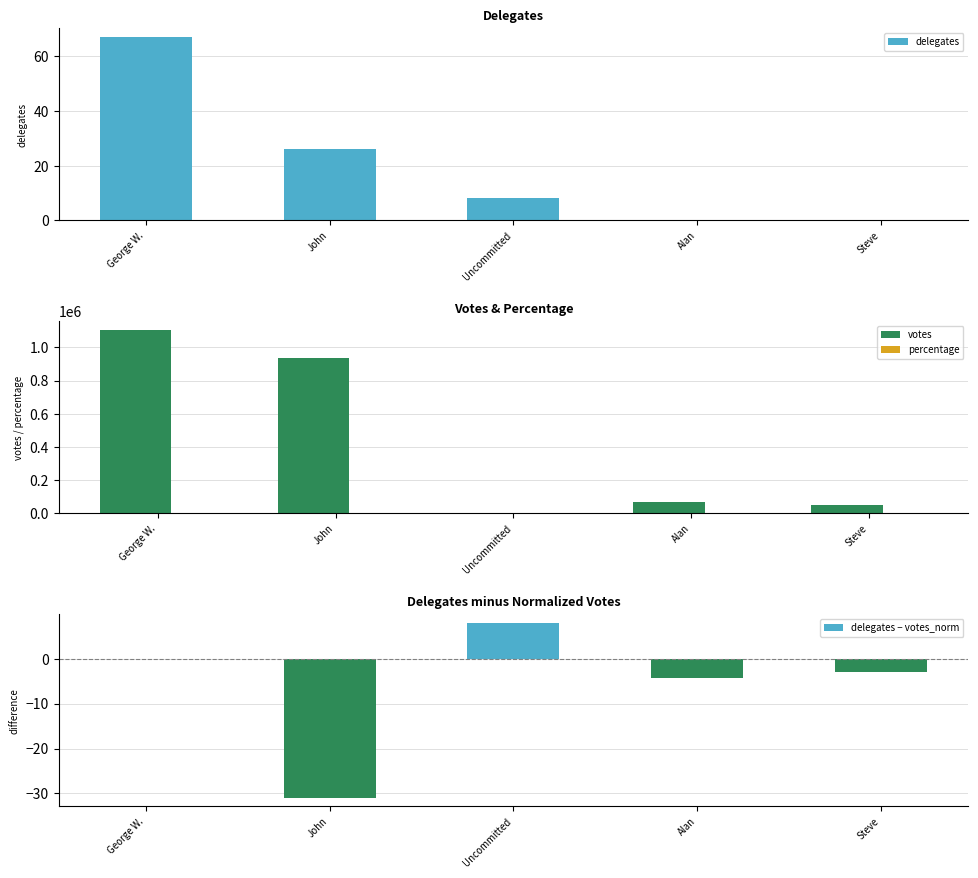

Which has a higher value, George W. or Alan?

George W.